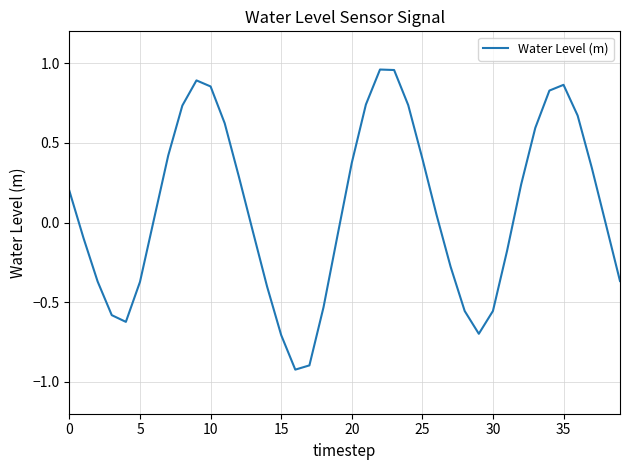

What is the difference between the maximum and minimum values?

1.9